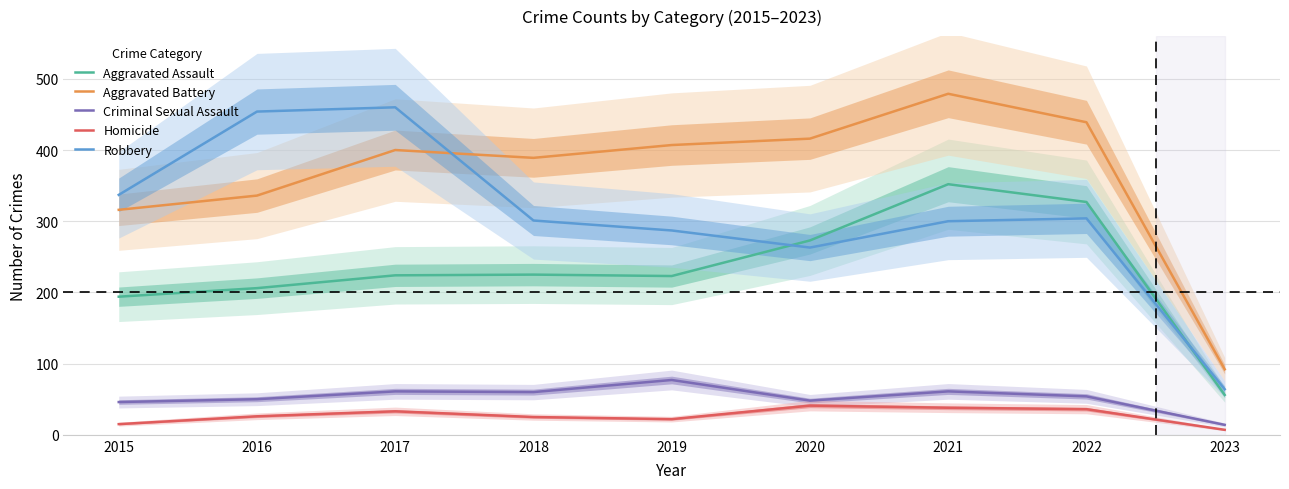

What is the value of the Criminal Sexual Assault point at the 1st from the left?

46